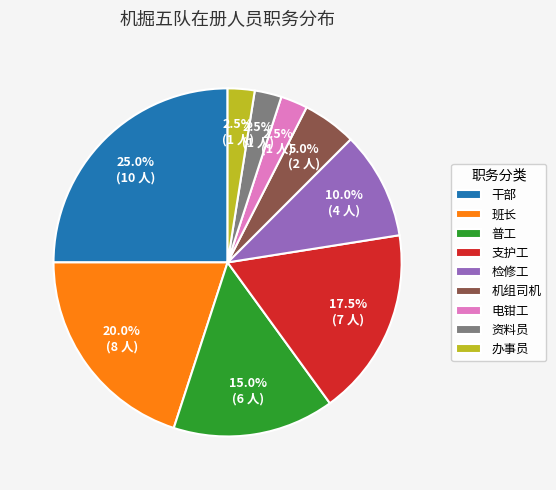

Do 办事员 and 干部 together represent more than half of the pie?

No